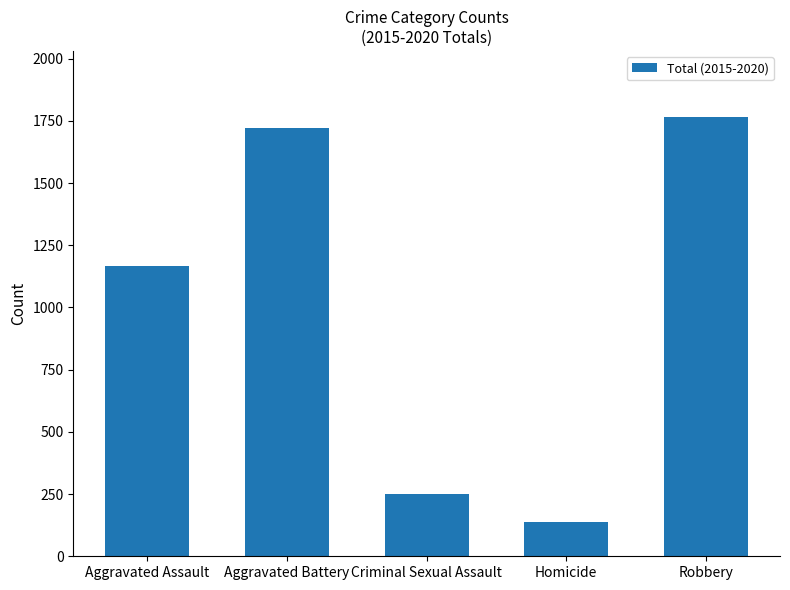

What is the change in value from Aggravated Battery to Criminal Sexual Assault?

-1470